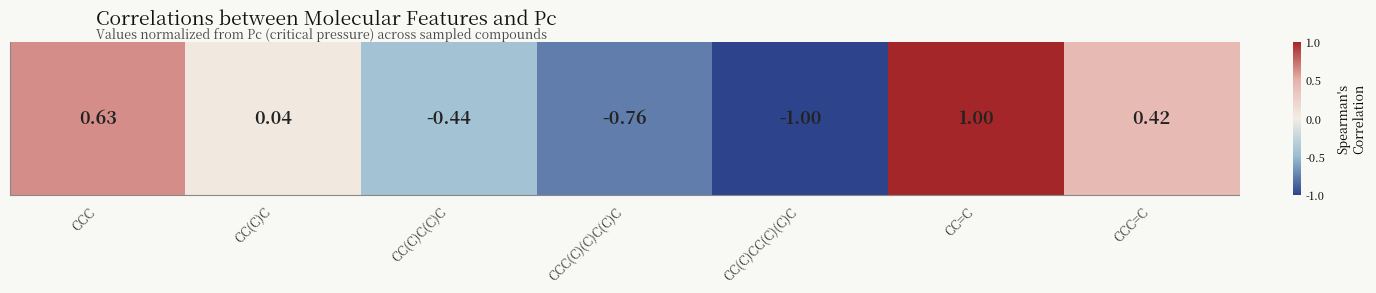

Count the number of data series in this chart.

1